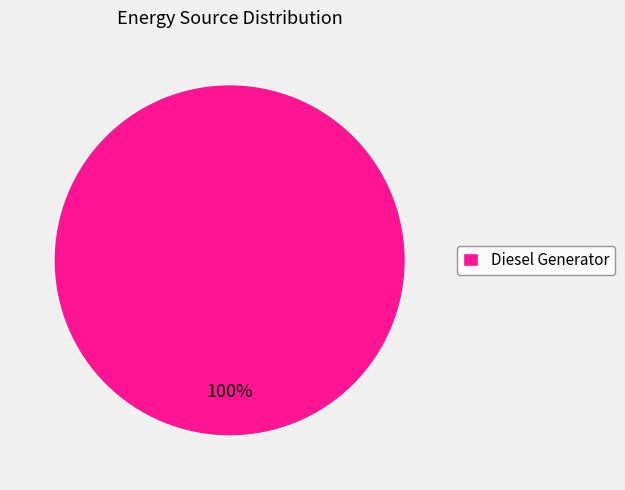

Rank the categories by value from highest to lowest.

Diesel Generator